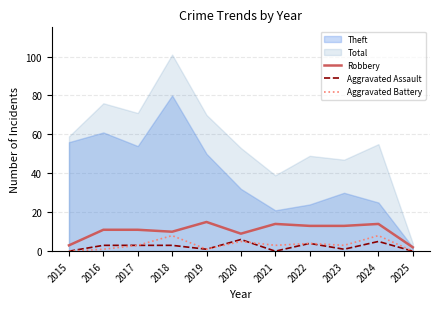

Which category has the highest value in the Aggravated Assault series?

2020